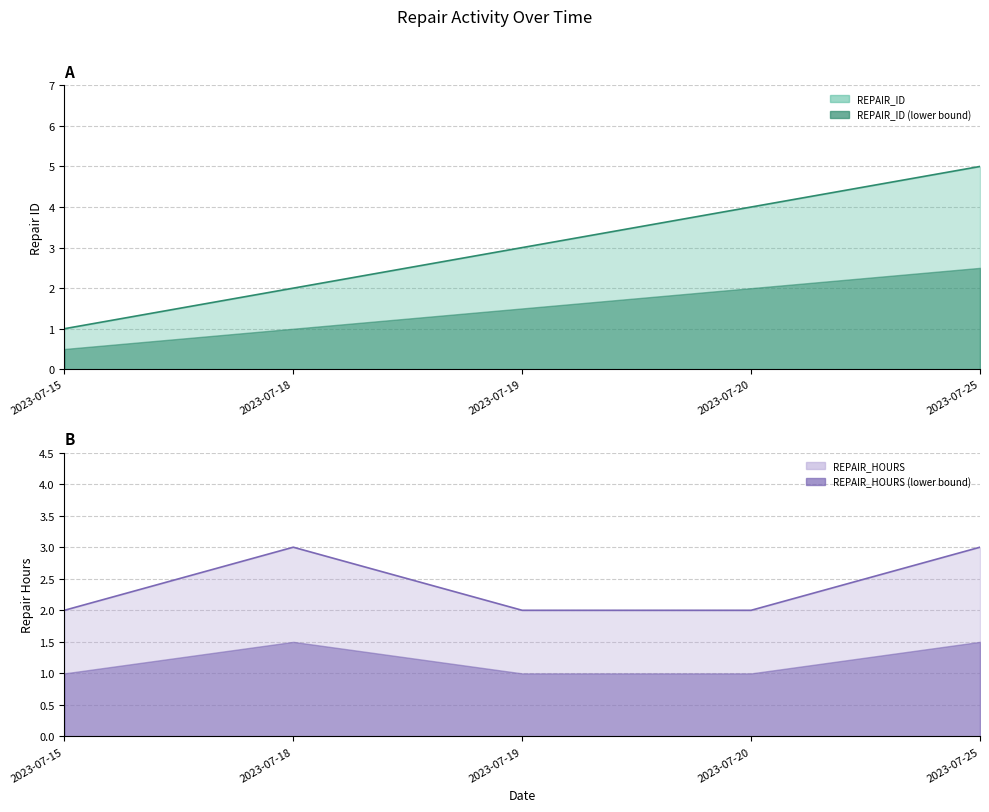

What is the approximate value of REPAIR_HOURS at 2023-07-25?

3